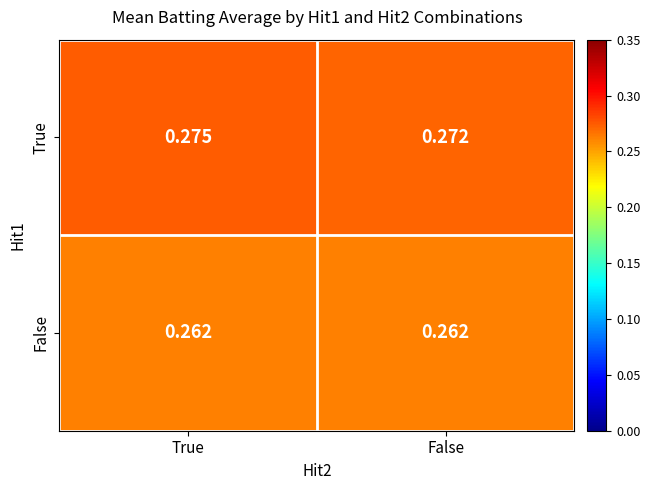

Rank the series at False from lowest to highest value.

False, True